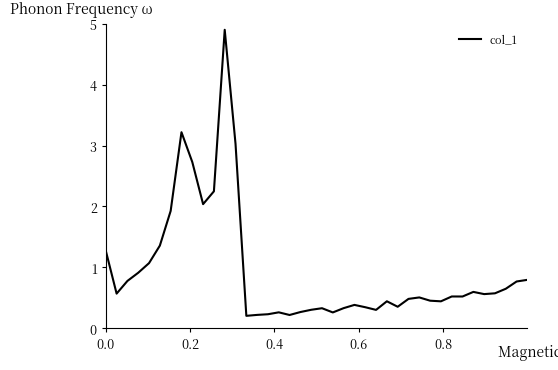

What is the maximum value shown in the chart?

4.9